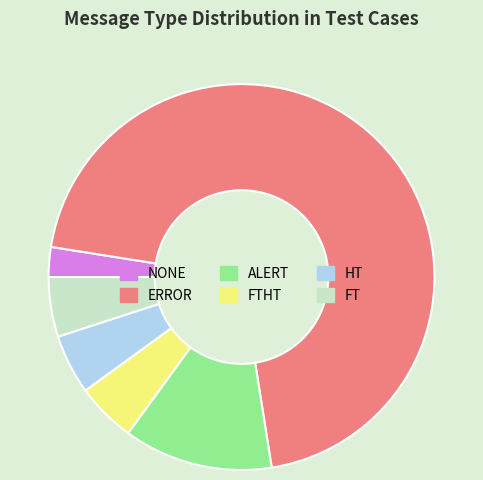

Which has a higher value, NONE or ERROR?

ERROR